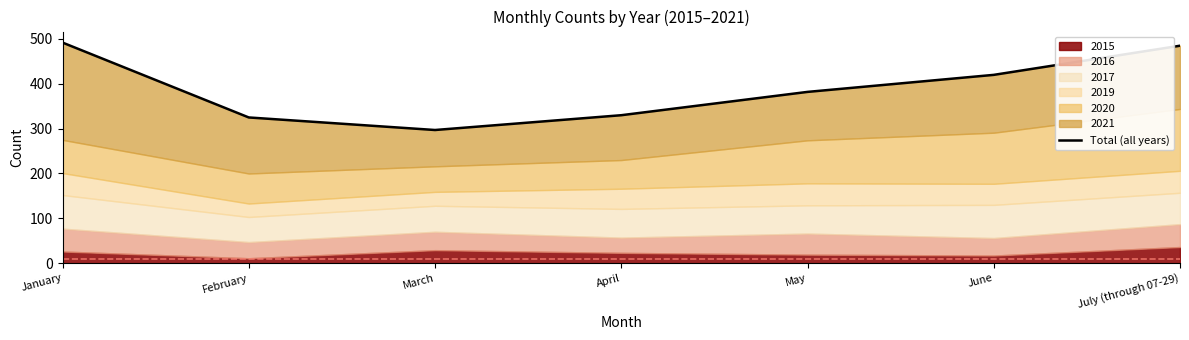

At which category does the data reach its first local valley?

March